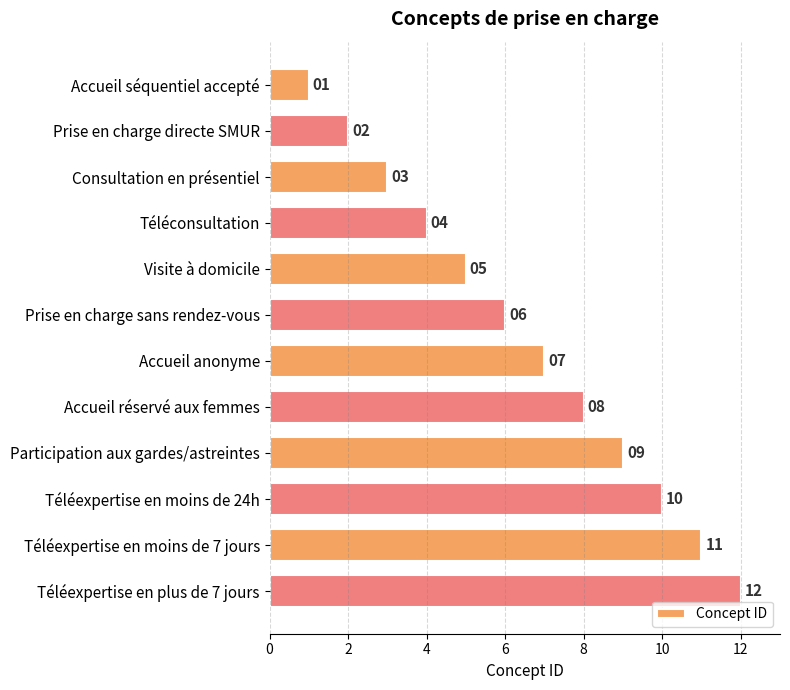

What is the difference between the maximum and second lowest values?

10